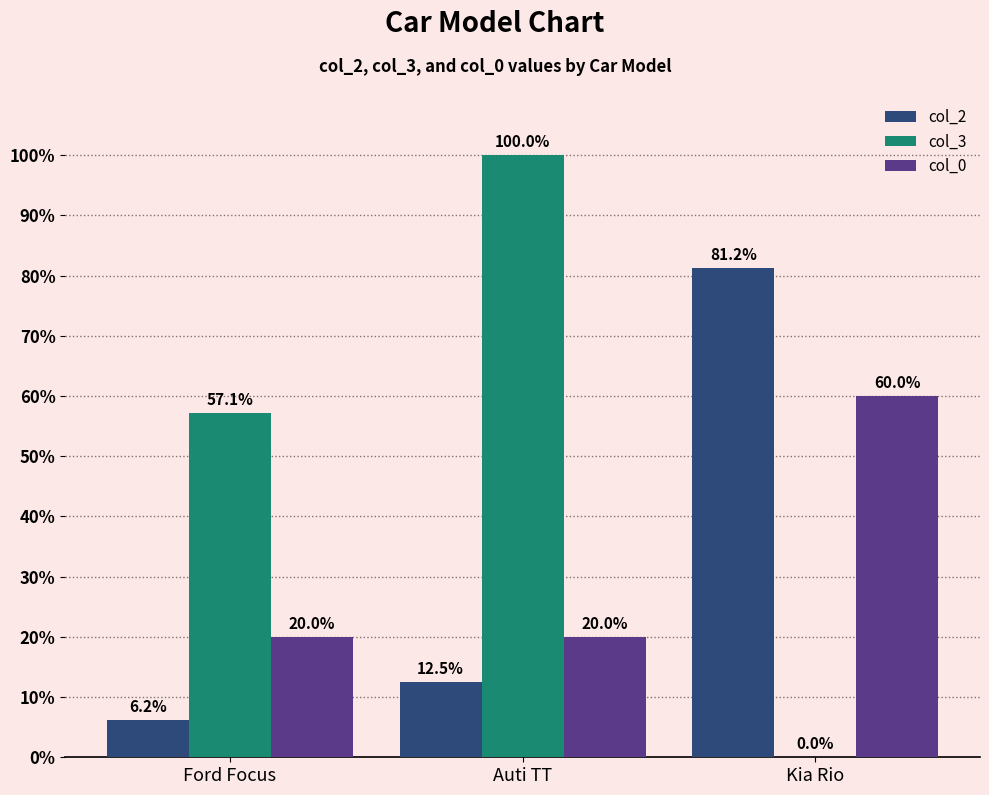

Are the bars grouped side by side (vs. stacked)?

Yes